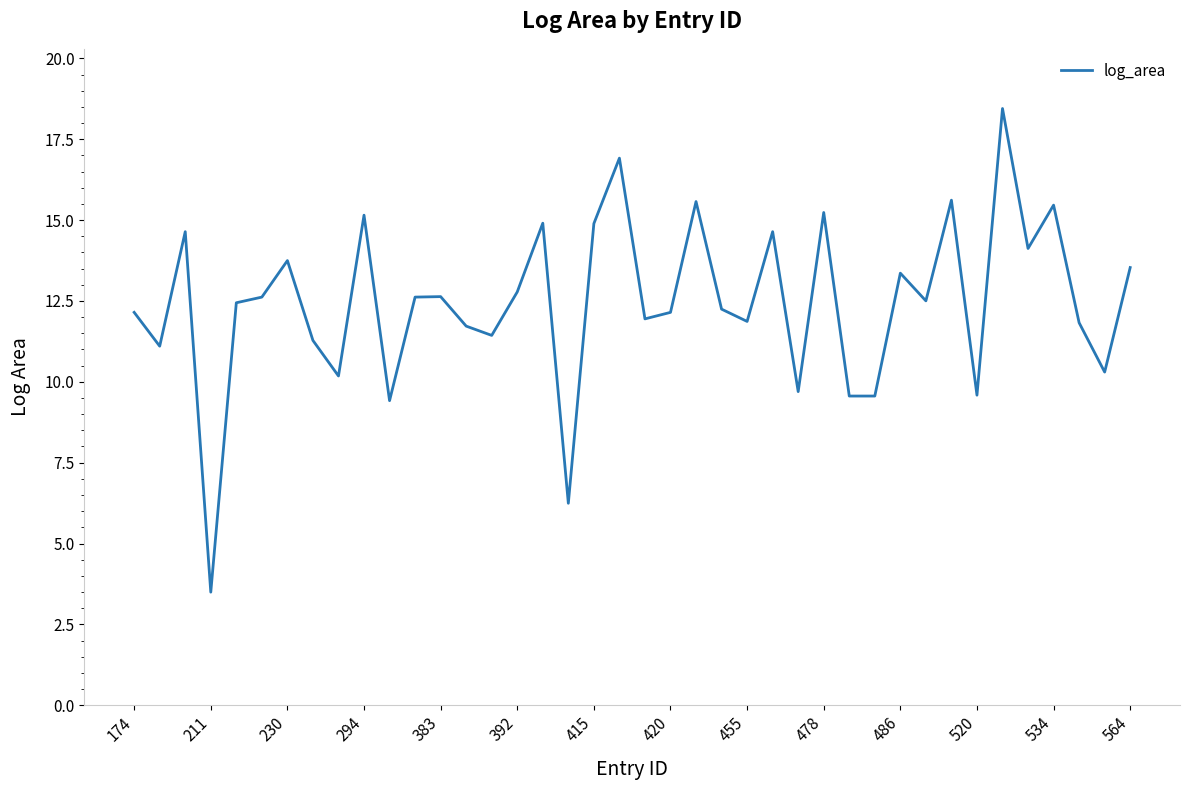

What is the difference between the maximum and minimum values?

15.0